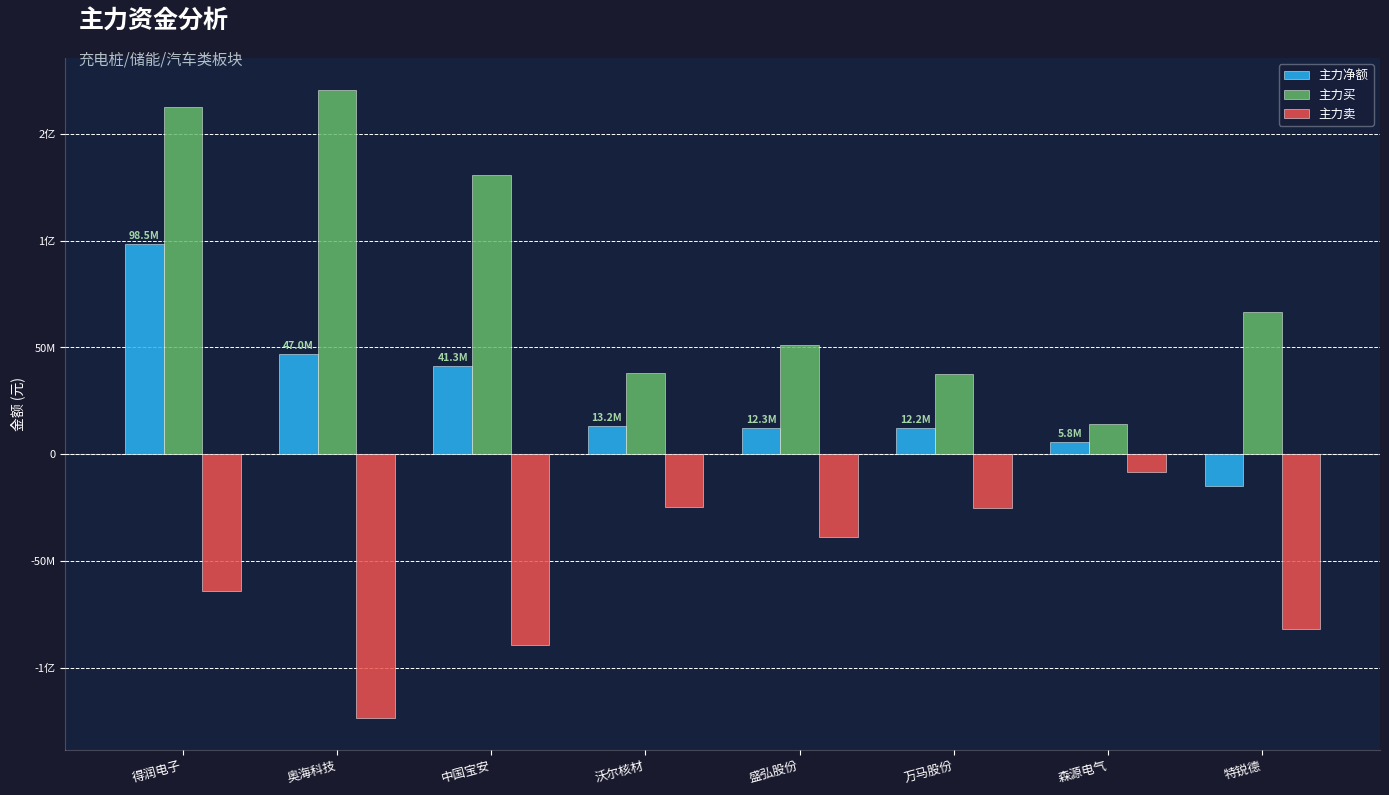

Which series has the largest range (max minus min)?

主力买